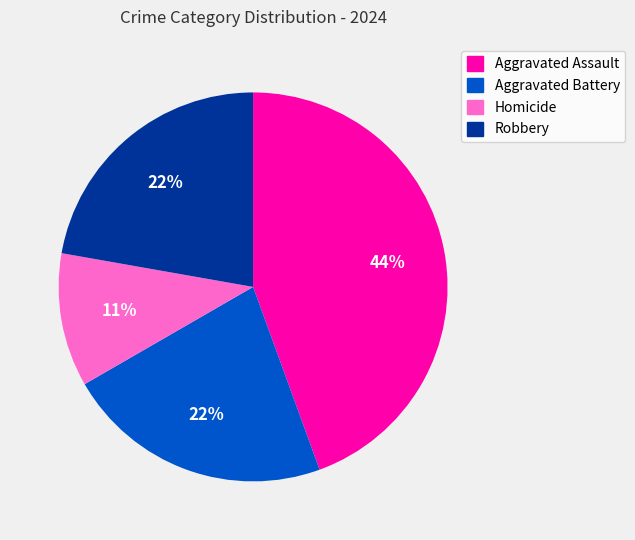

Does Aggravated Battery represent more than half of the total?

No